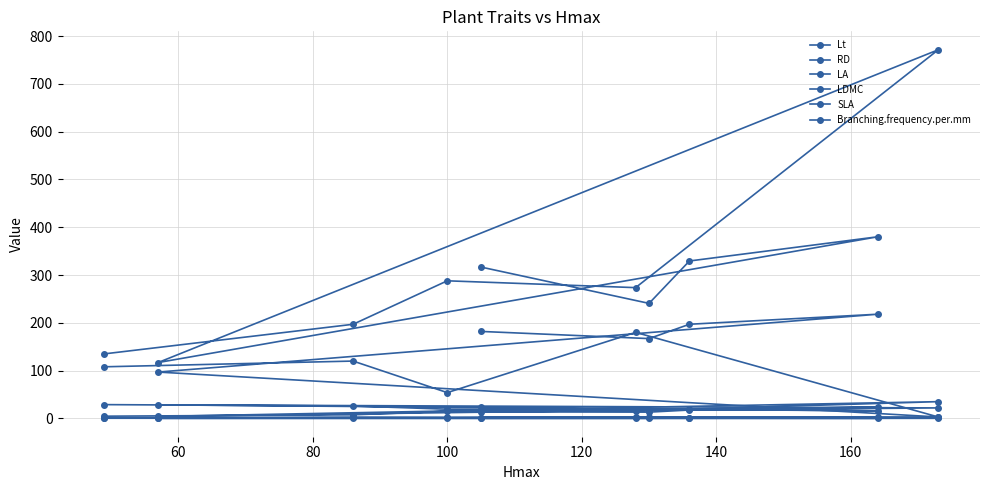

What is the value of the Branching.frequency.per.mm point at the 5th from the left?

0.4